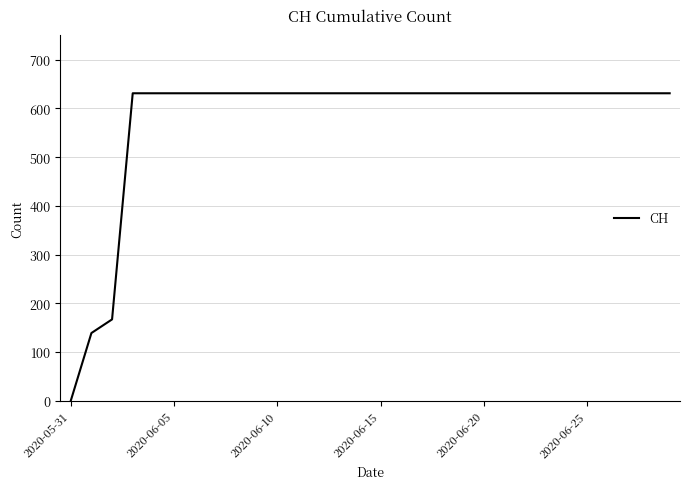

What is the difference between the second highest and minimum values?

631